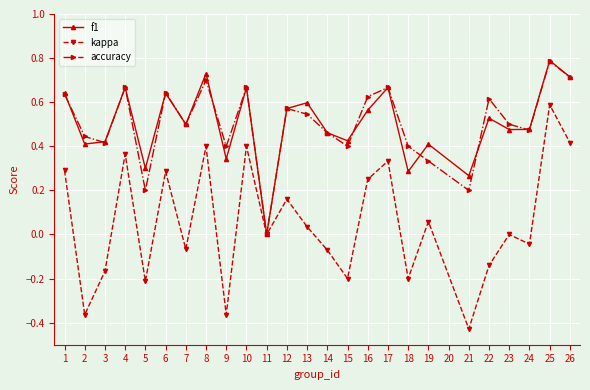

Is it true that accuracy equals 0.7 at 10?

True